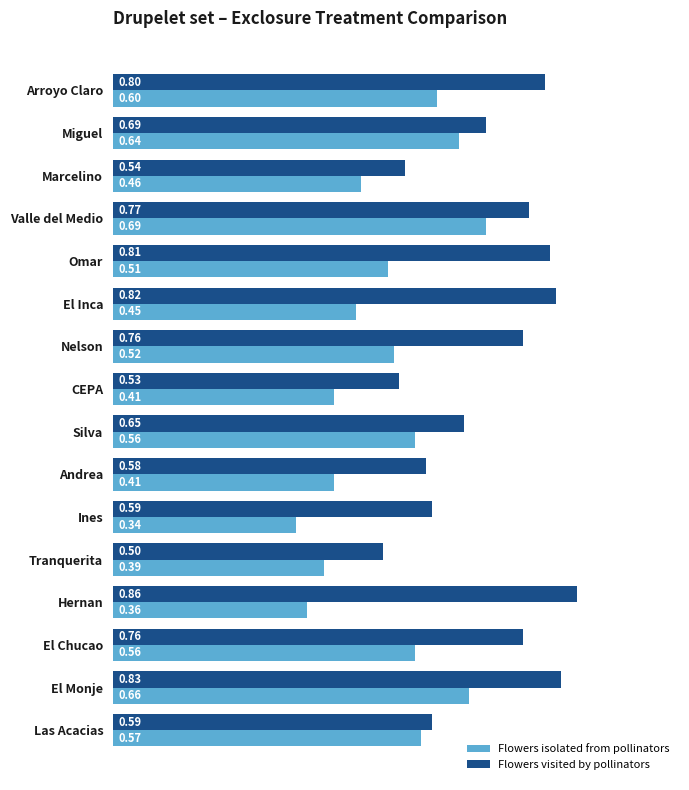

Which category has the highest value in the Flowers isolated from pollinators series?

Valle del Medio